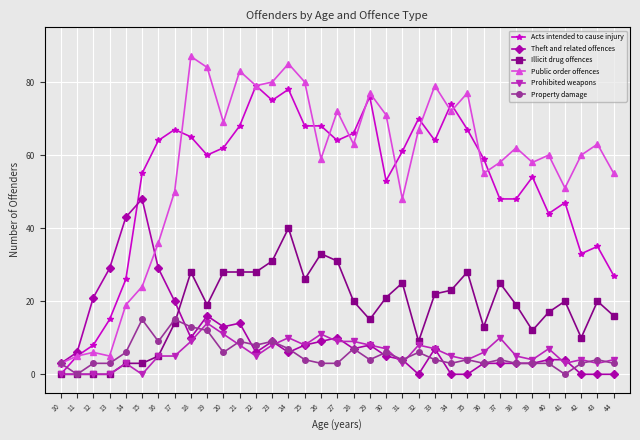

Count the number of categories in the chart.

35